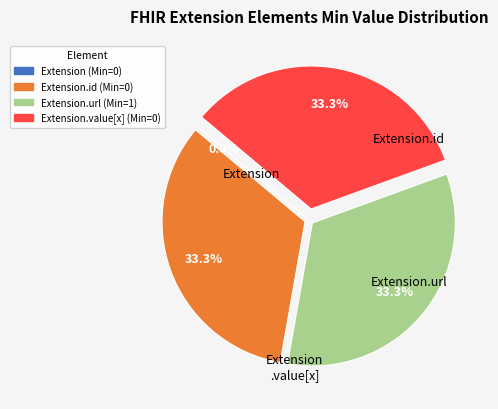

Rank the categories by value from lowest to highest.

Extension, Extension.id, Extension.url, Extension.value[x]